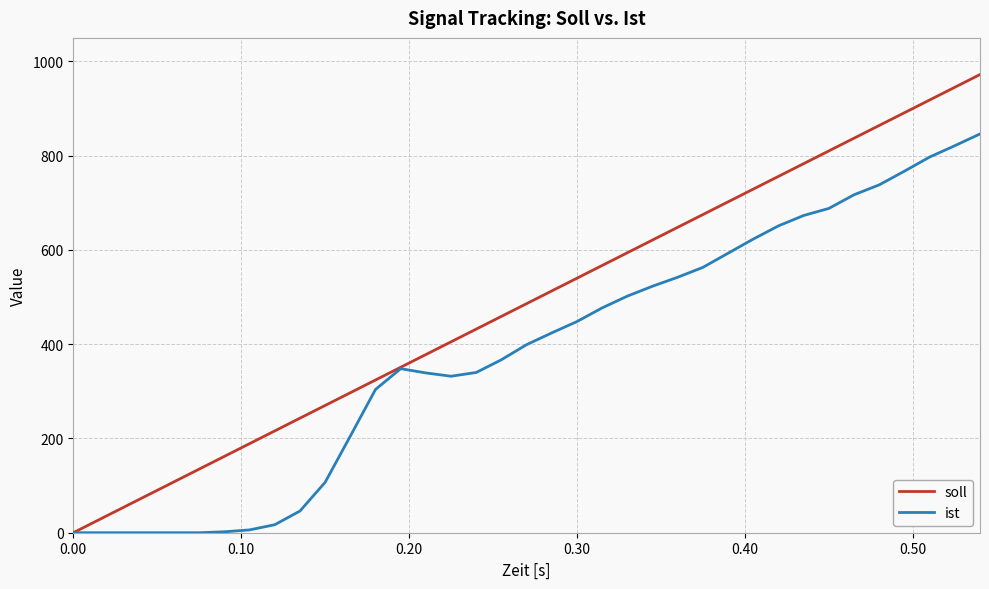

What is the maximum value for ist?

846